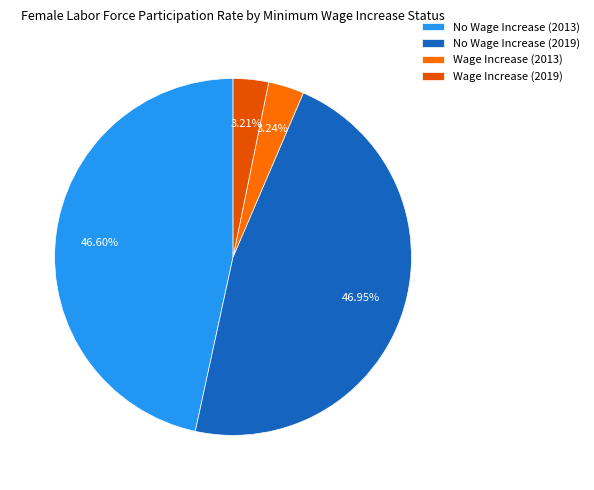

How many segments does this pie chart have?

4